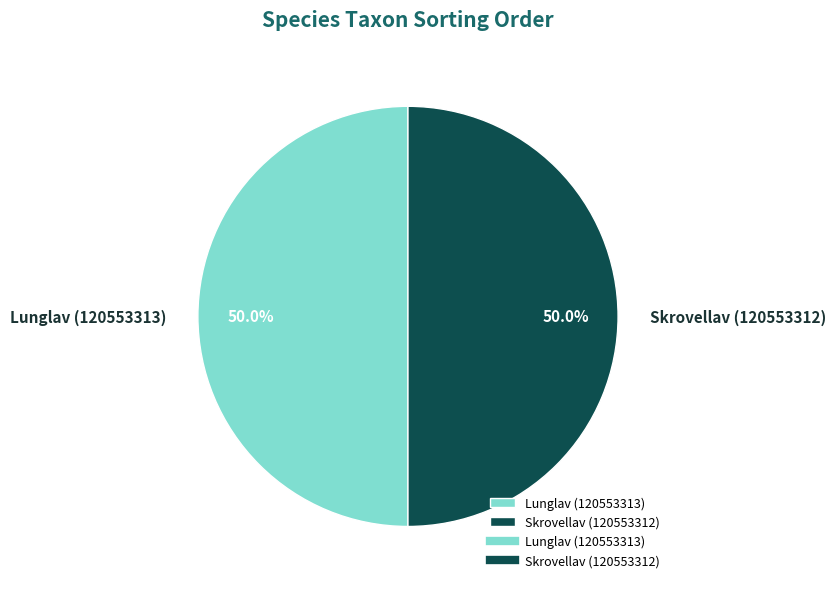

To the nearest percent, what is the combined percentage of Skrovellav (120553312) and Lunglav (120553313)?

100%